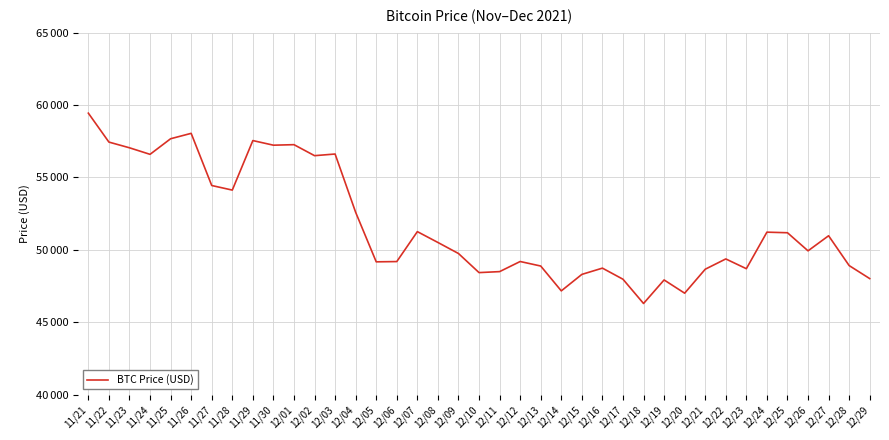

How many data points are less than 49932?

19